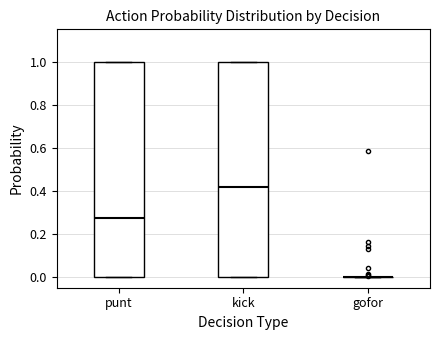

Reading left to right, transcribe this box plot: for each box, give where its median line is, the range the box spans, and where its two whiskers end, as read against the y-axis. The values are not printed on the chart, so give them approximately, as read against the axis.

punt: median 0.28, box 0.00 to 1.00, whiskers 0.00 to 1.00
kick: median 0.42, box 0.00 to 1.00, whiskers 0.00 to 1.00
gofor: box collapsed to a line at 0.00, whiskers 0.00 to 0.00